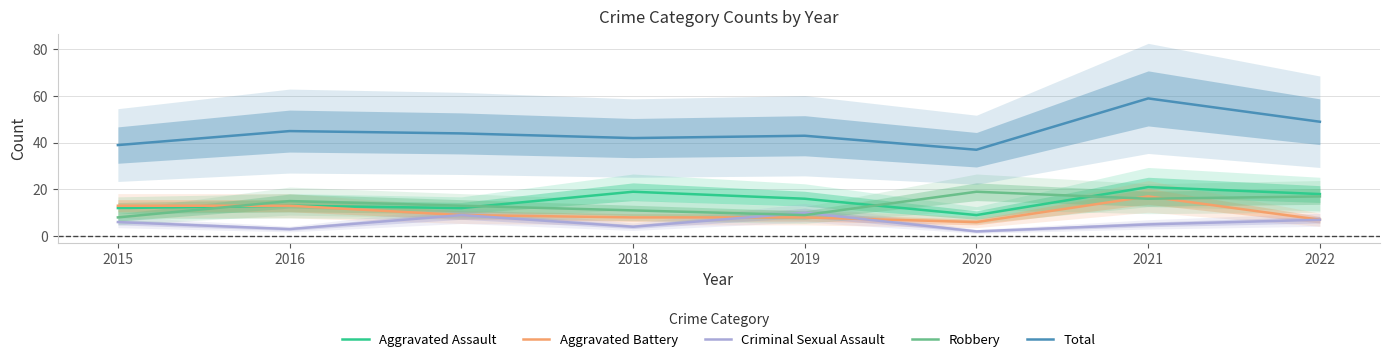

Which category has the lowest value across all series?

2020